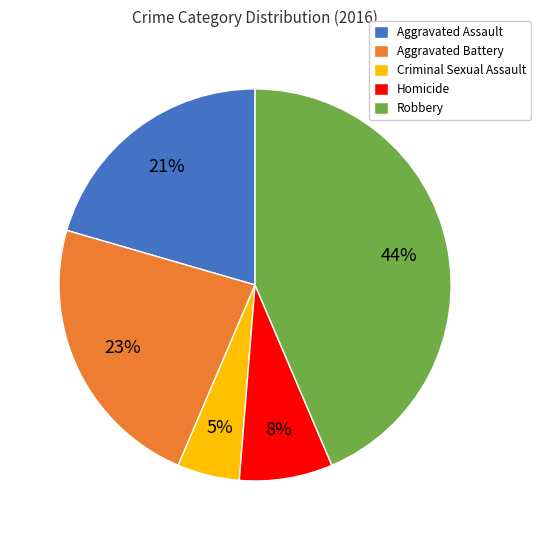

Count the number of slices in the pie.

5